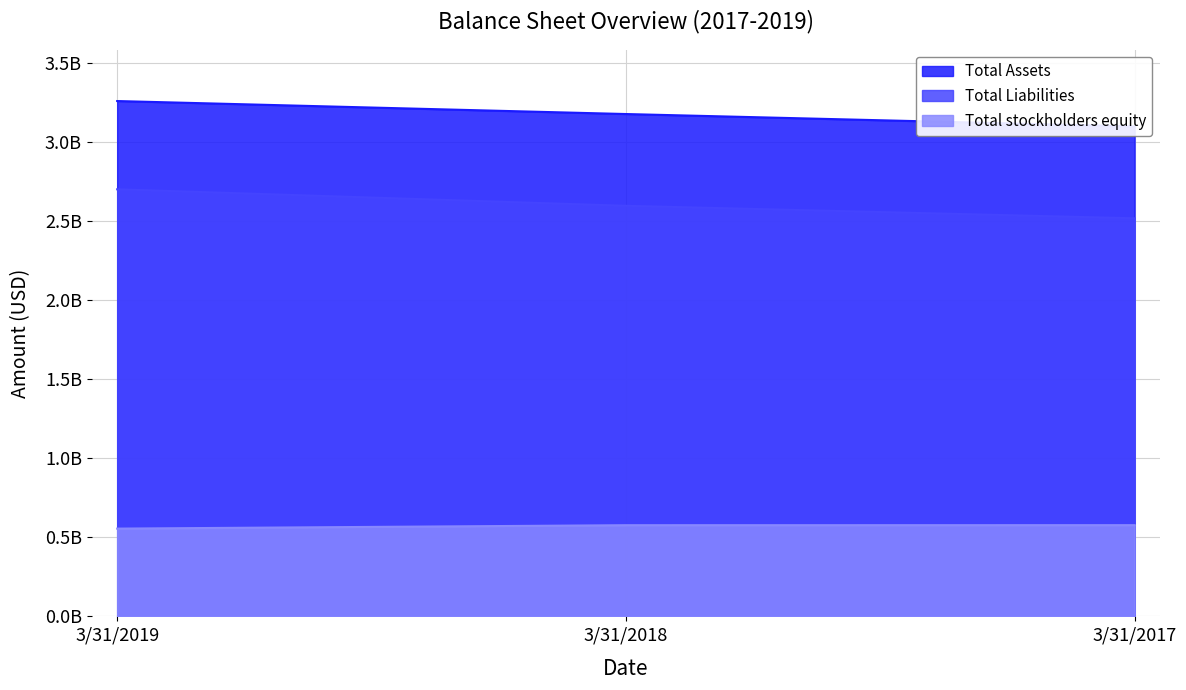

Where is Total Liabilities nearest to the value 2611301000?

3/31/2018